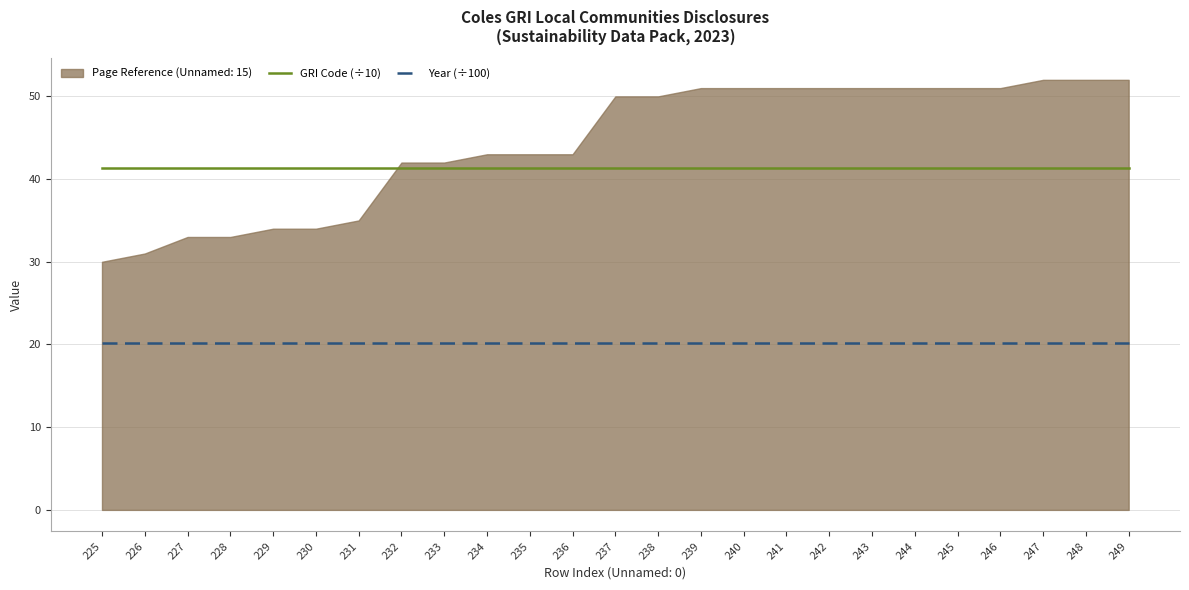

At which category is the sum across all series the highest?

225